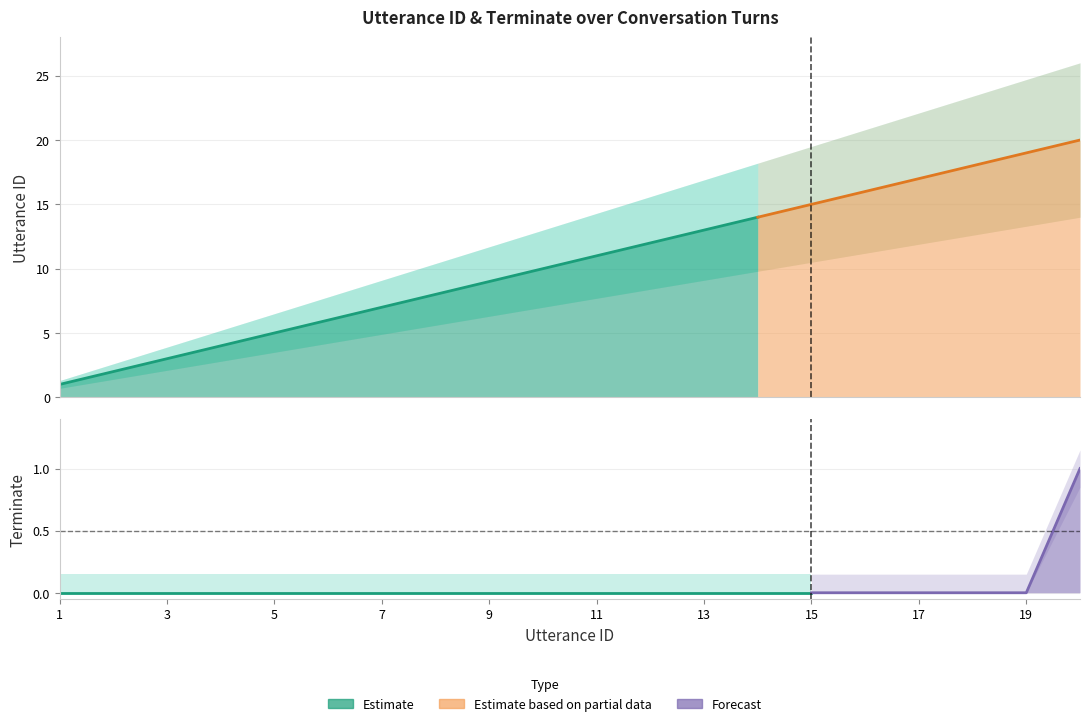

Rank the series at 2 from lowest to highest value.

terminate, utterance_id